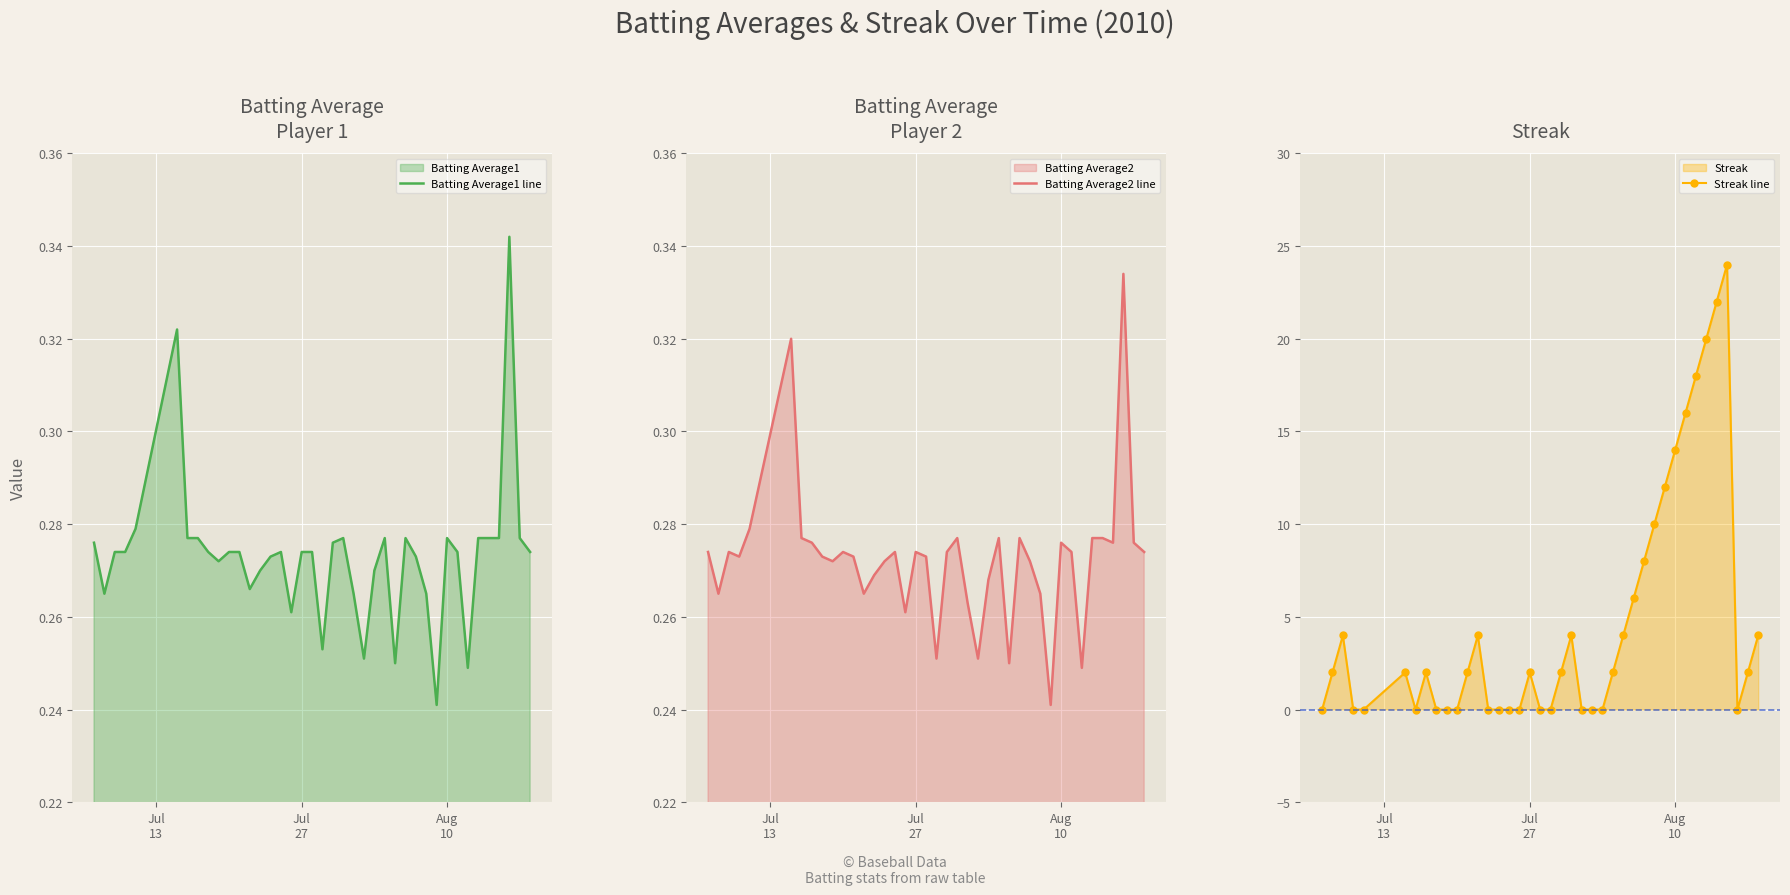

What is the maximum value for Streak line?

24